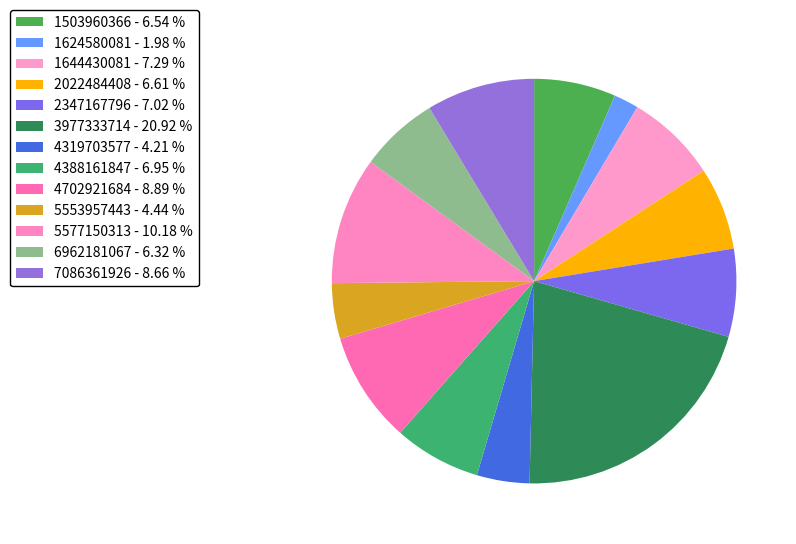

How many slices are in this pie chart?

13